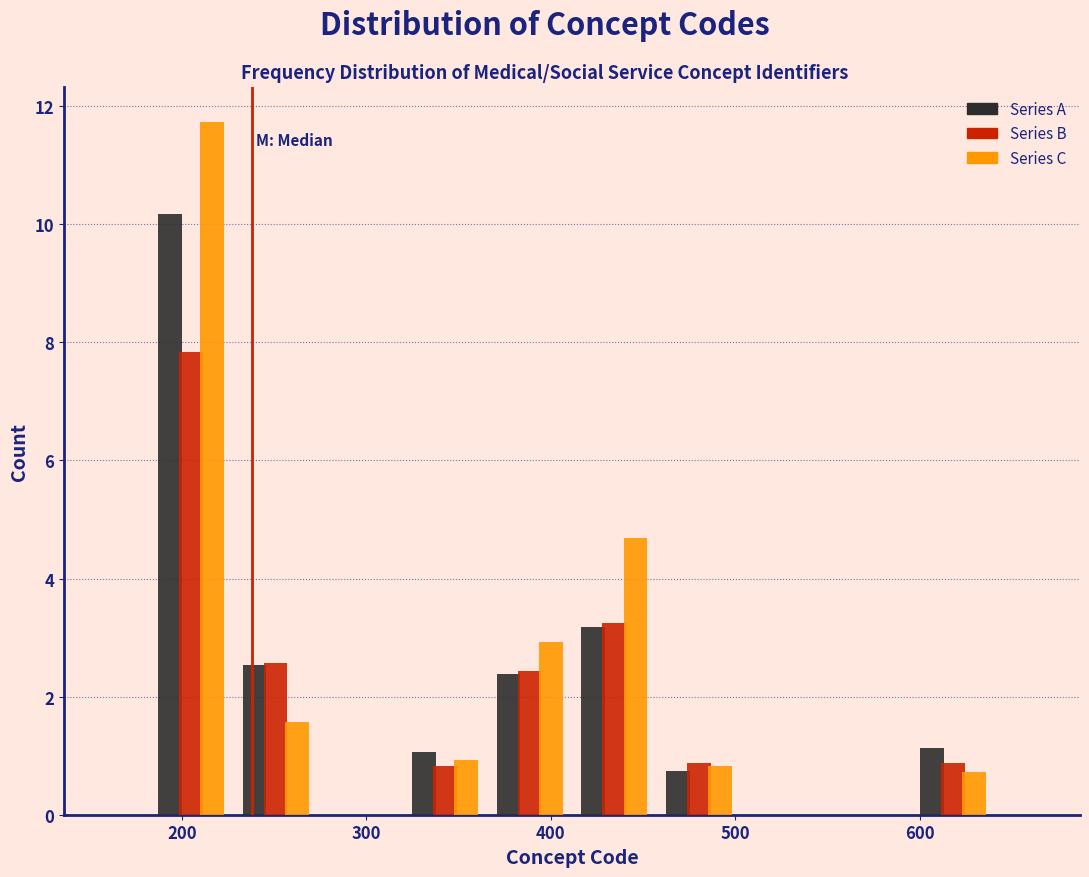

What is the height of the Series A bar covering 410 to 460 on the x-axis? Neither the bar edges nor the heights are printed on the chart, so give them approximately, as read against the axes.

3.2